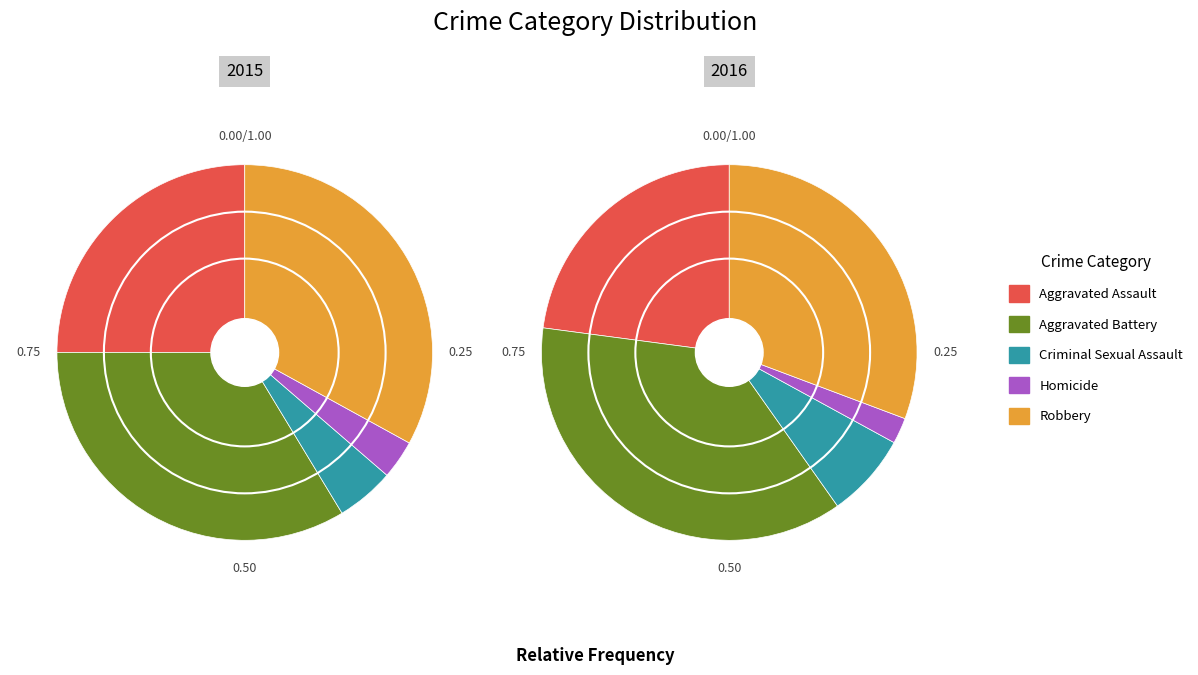

To the nearest percent, what is the combined percentage of Homicide and Aggravated Battery?

37%